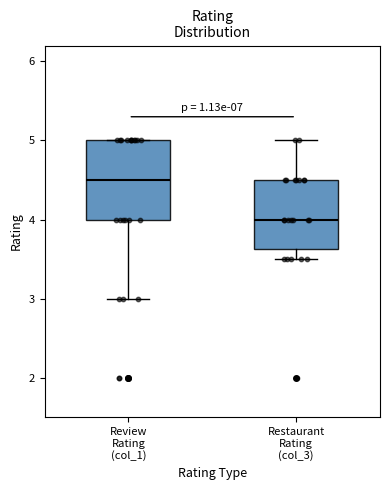

Reading left to right, transcribe this box plot: for each box, give where its median line is, the range the box spans, and where its two whiskers end, as read against the y-axis. The values are not printed on the chart, so give them approximately, as read against the axis.

Review Rating (col_1): median 4.5, box 4.0 to 5.0, whiskers 3.0 to 5.0
Restaurant Rating (col_3): median 4.0, box 3.6 to 4.5, whiskers 3.5 to 5.0